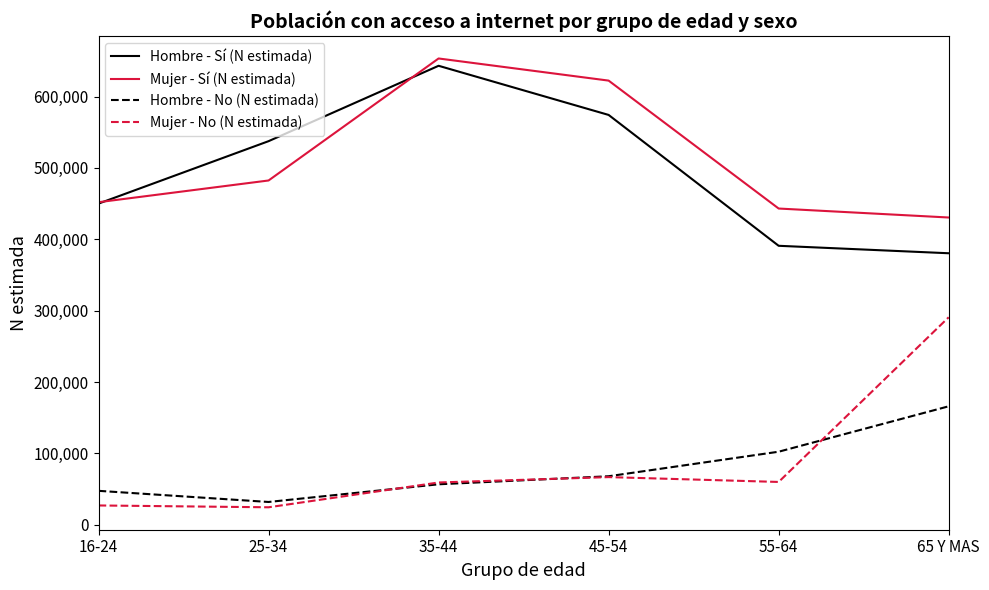

At 55-64, list the series in order from smallest to largest.

Mujer - No (N estimada), Hombre - No (N estimada), Hombre - Sí (N estimada), Mujer - Sí (N estimada)